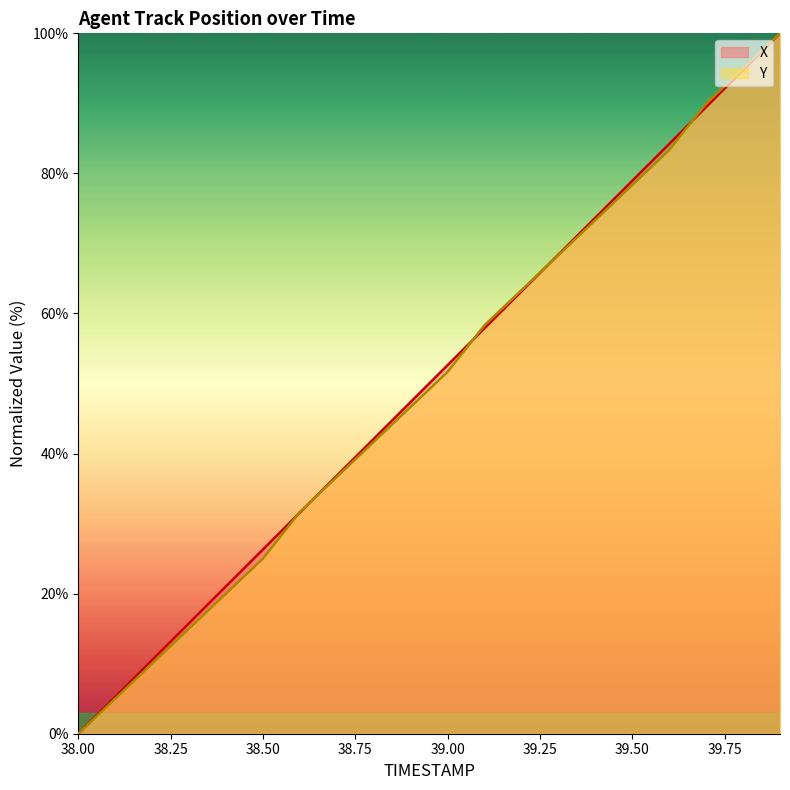

Between which two adjacent categories do Y and X first intersect?

38.5 and 38.6